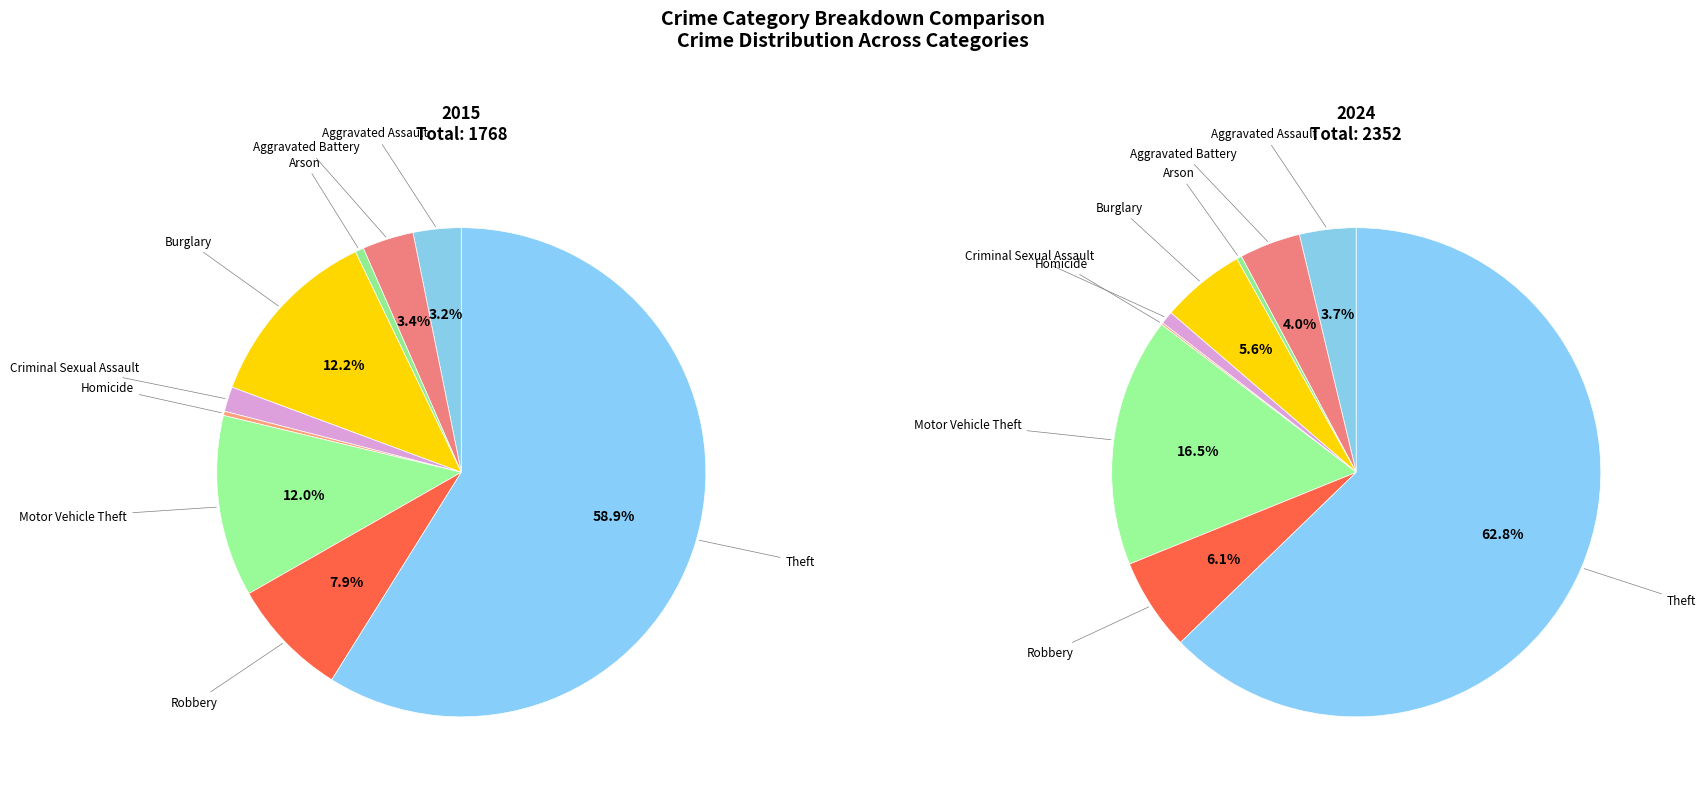

What is the largest slice in the pie chart?

Theft